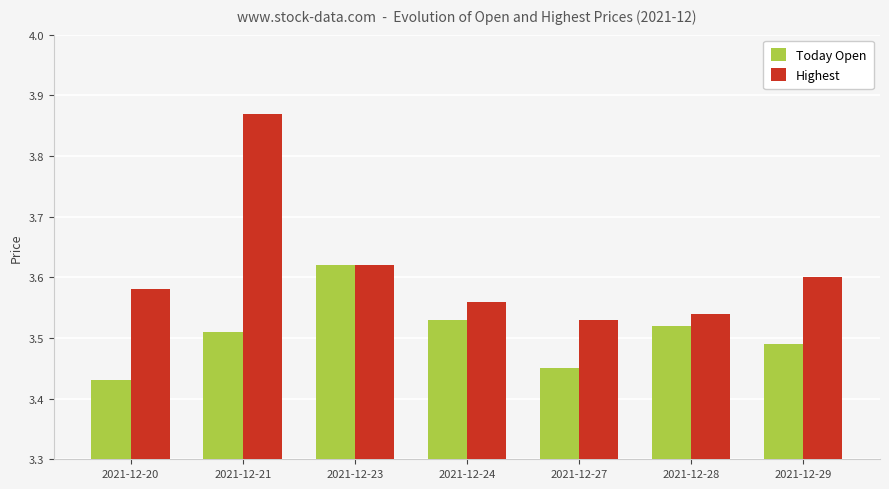

At how many categories does at least one series exceed 3?

7